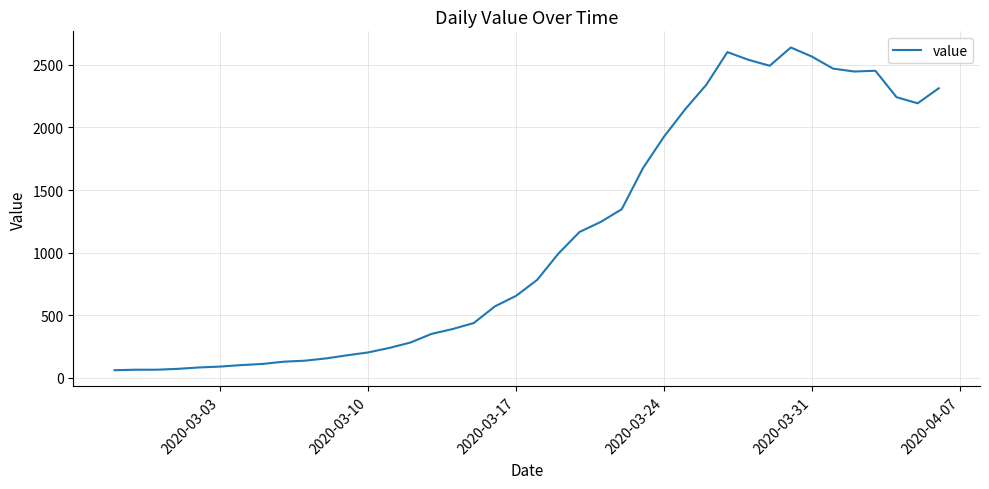

What is the greatest value displayed?

2639